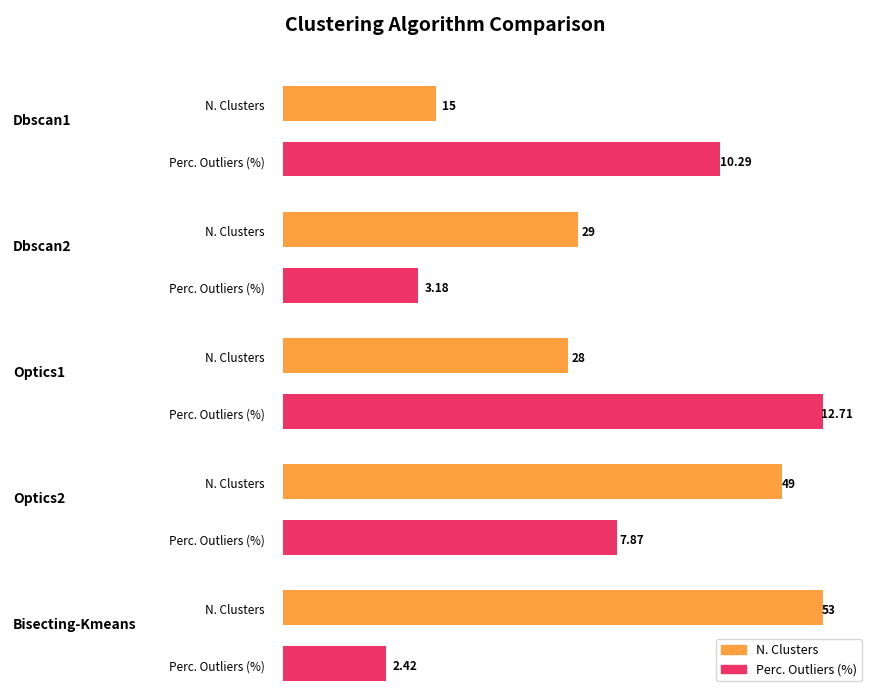

List the labels in order of N. Clusters value, smallest first.

Dbscan1, Optics1, Dbscan2, Optics2, Bisecting-Kmeans